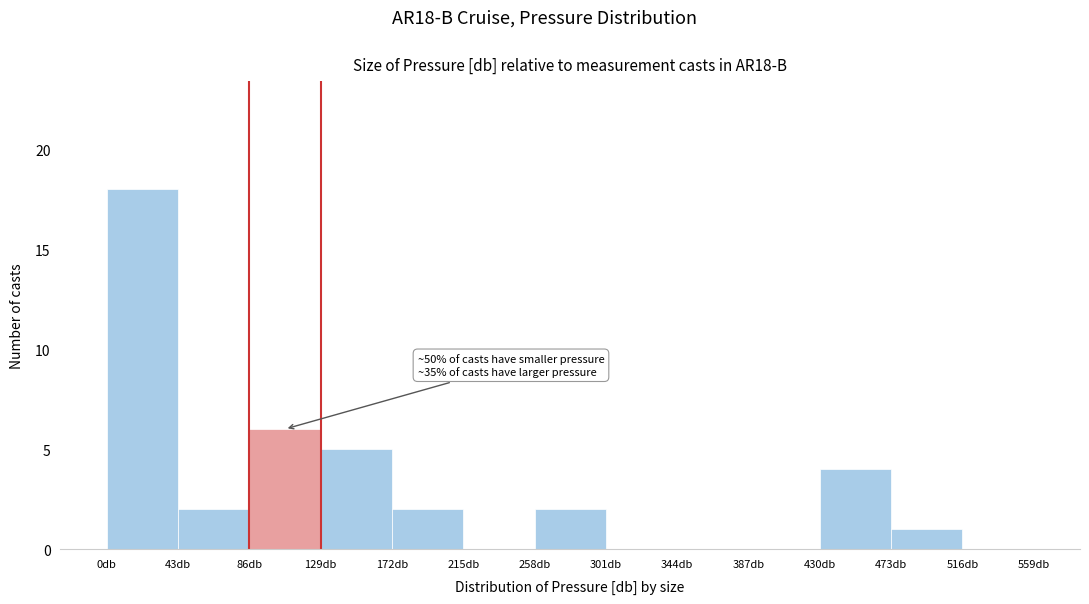

Over which range of the x-axis is the bar tallest?

0 to 43